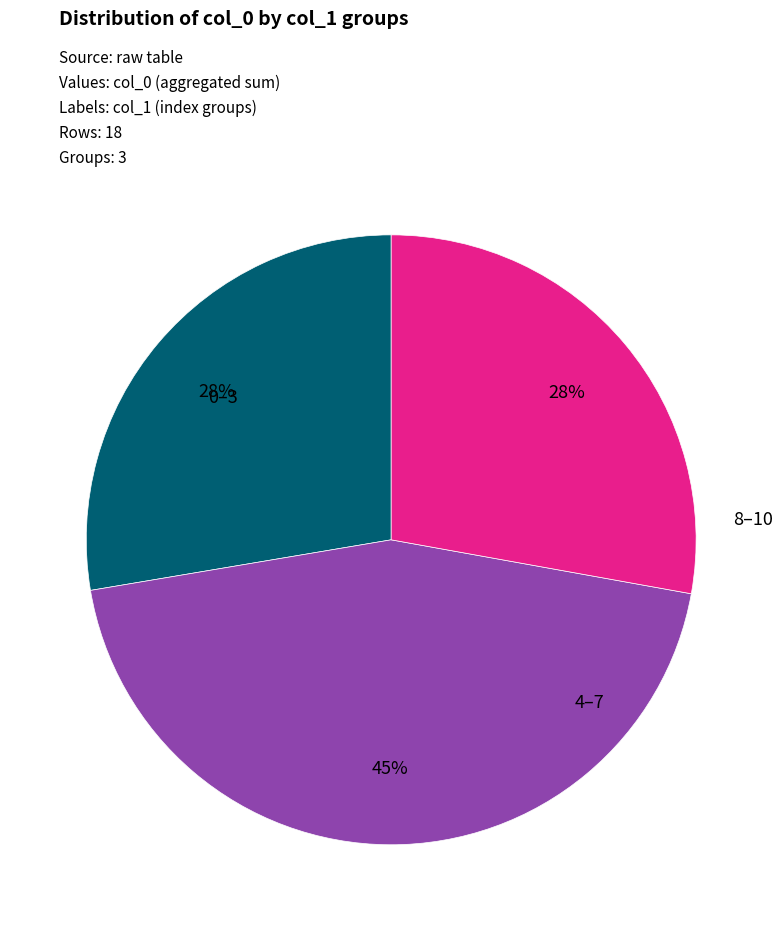

To the nearest percent, what is the average slice percentage?

33%